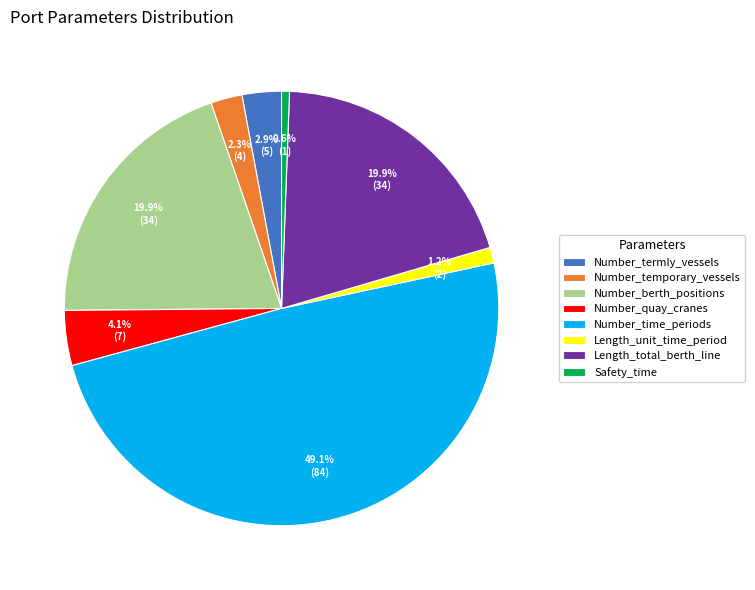

Is it true that Number_termly_vessels is 3% of the pie?

True